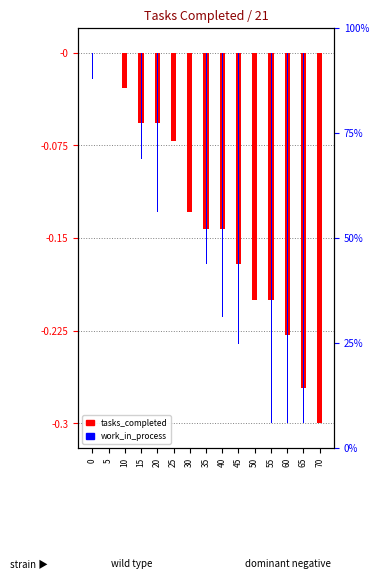

At which label does tasks_completed reach its minimum?

70